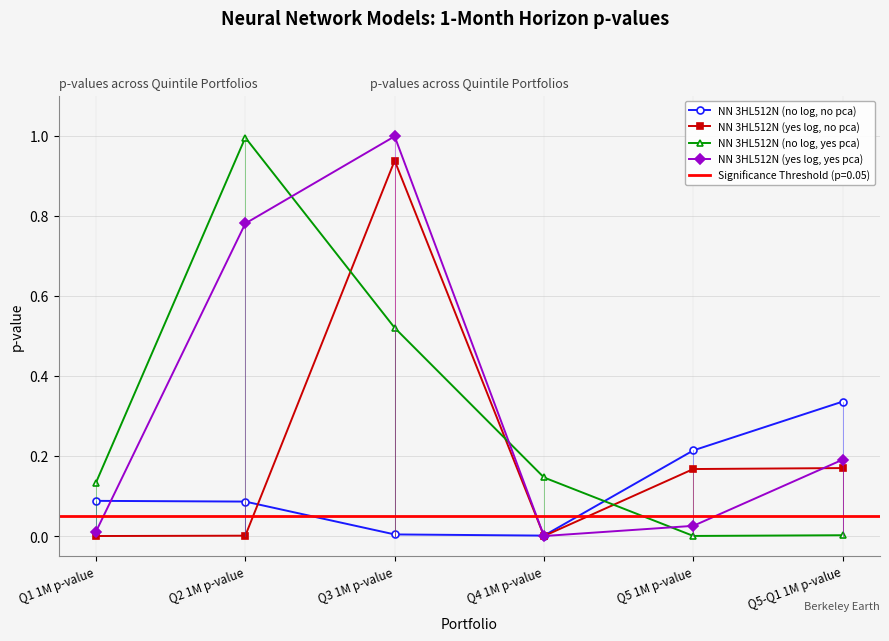

What is the average value of the NN 3HL512N (no log, yes pca) series?

0.3